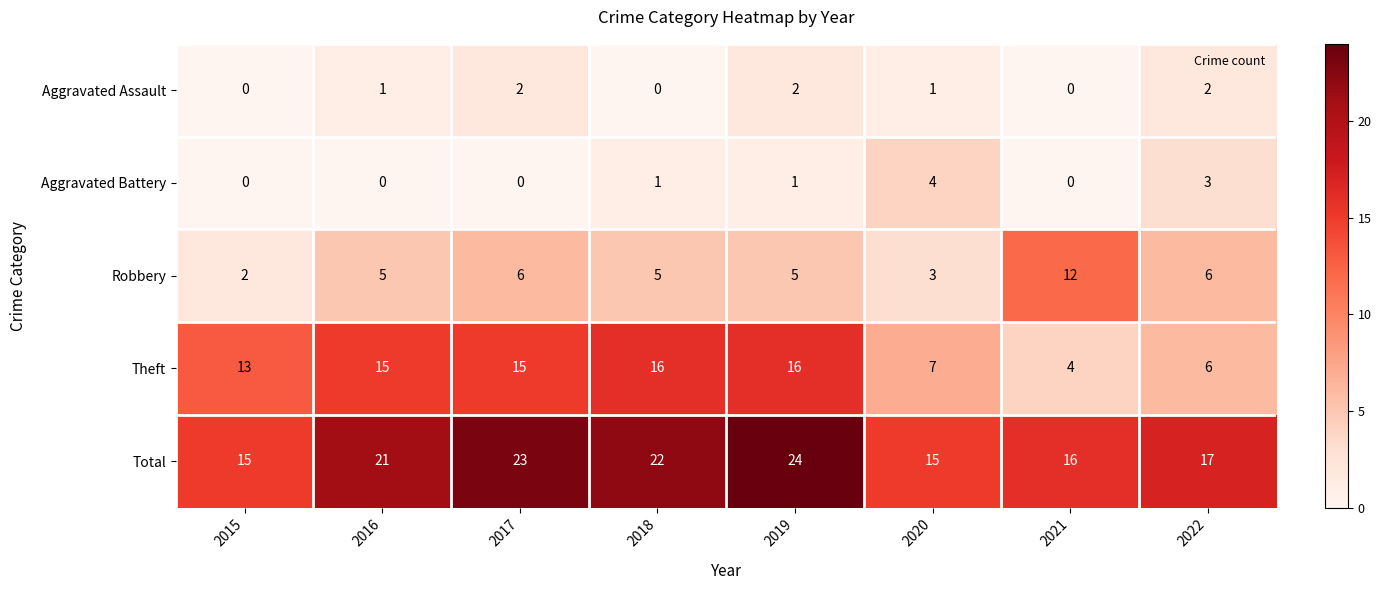

True or false: Theft has a value of 9 at 2015.

False